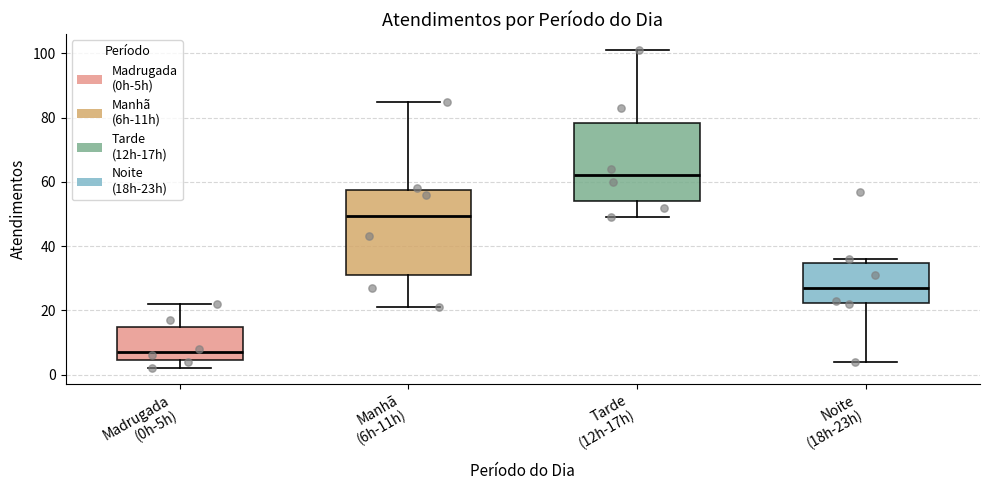

Which box has the highest median line?

Tarde (12h-17h)